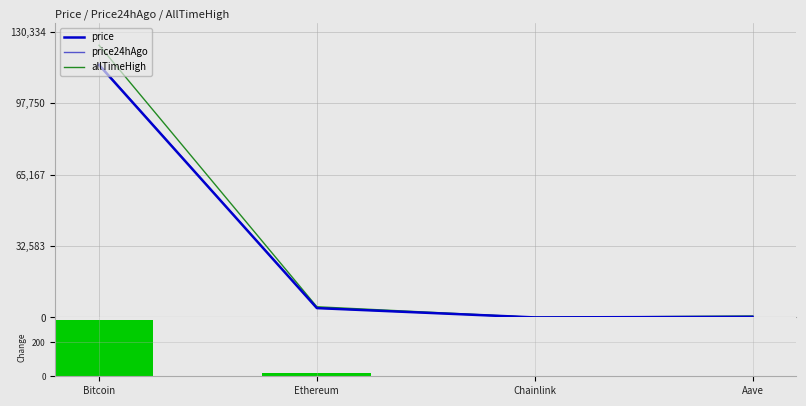

At which label is allTimeHigh closest to 62090?

Ethereum